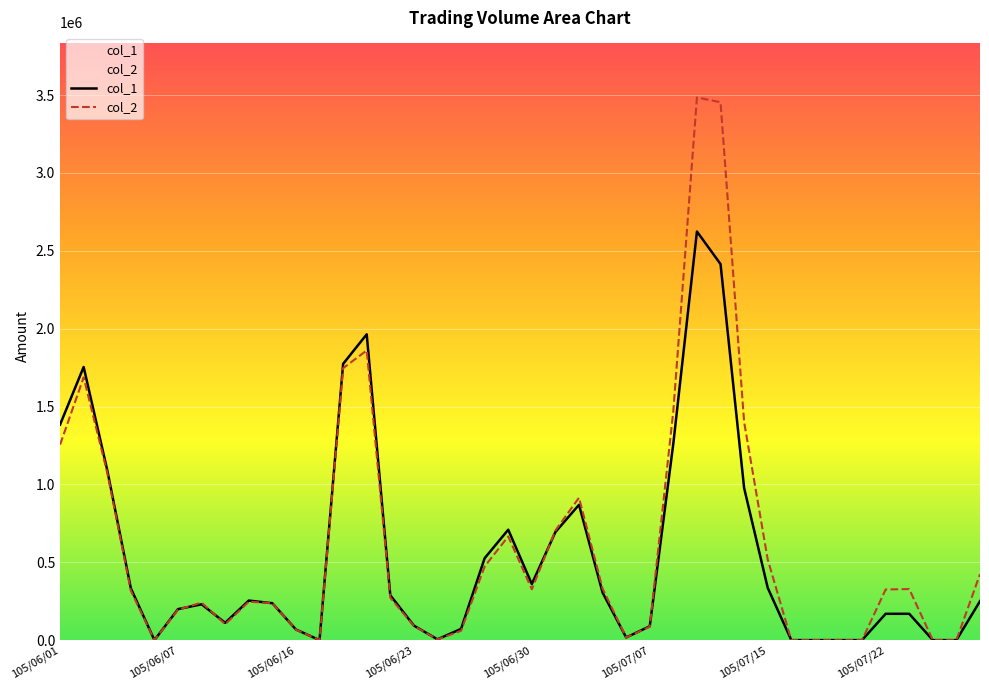

What is the sum of the col_2 values at 105/06/16 and 105/07/15?

585340